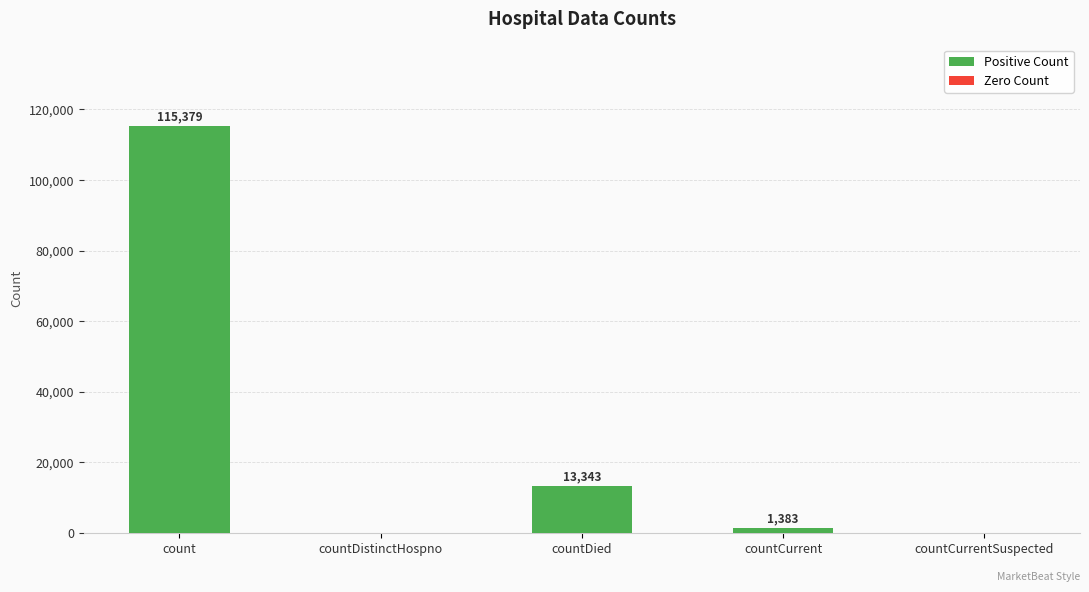

What is the change in value from countDistinctHospno to countDied?

+13343